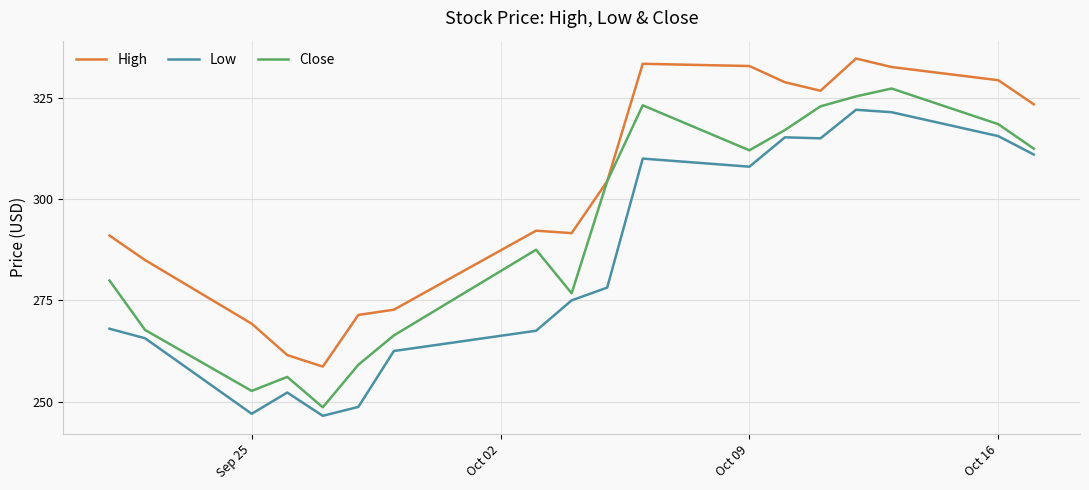

What is the maximum value shown in the chart?

334.7